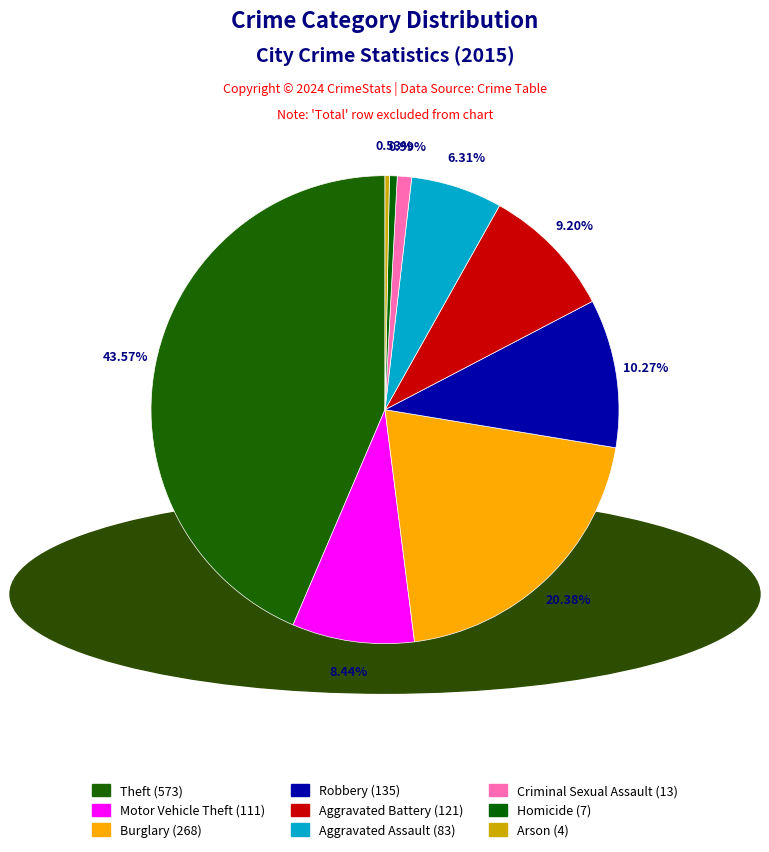

To the nearest percent, what is the average slice percentage?

11%